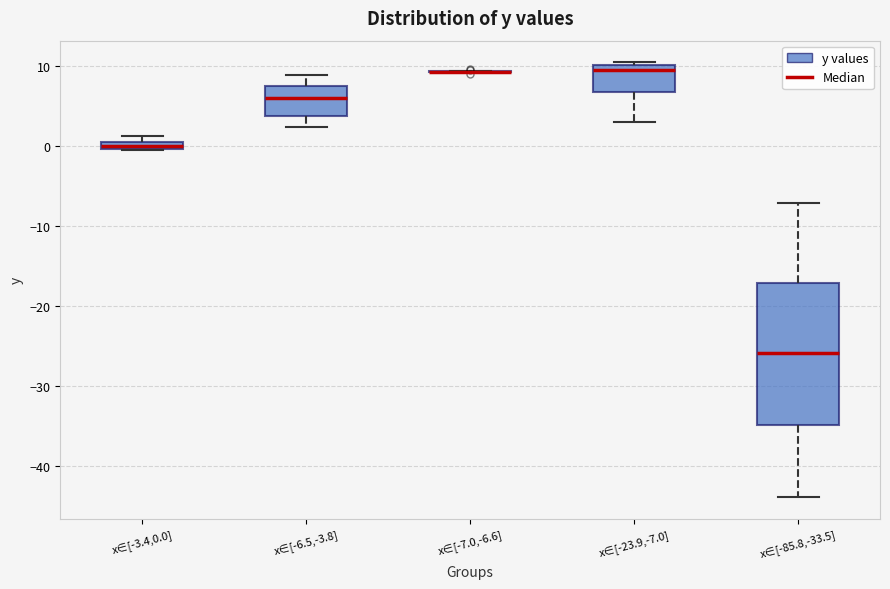

Where does the upper whisker of the box for x∈[-85.8,-33.5] end on the y-axis? The values are not printed on the chart, so give them approximately, as read against the axis.

-7